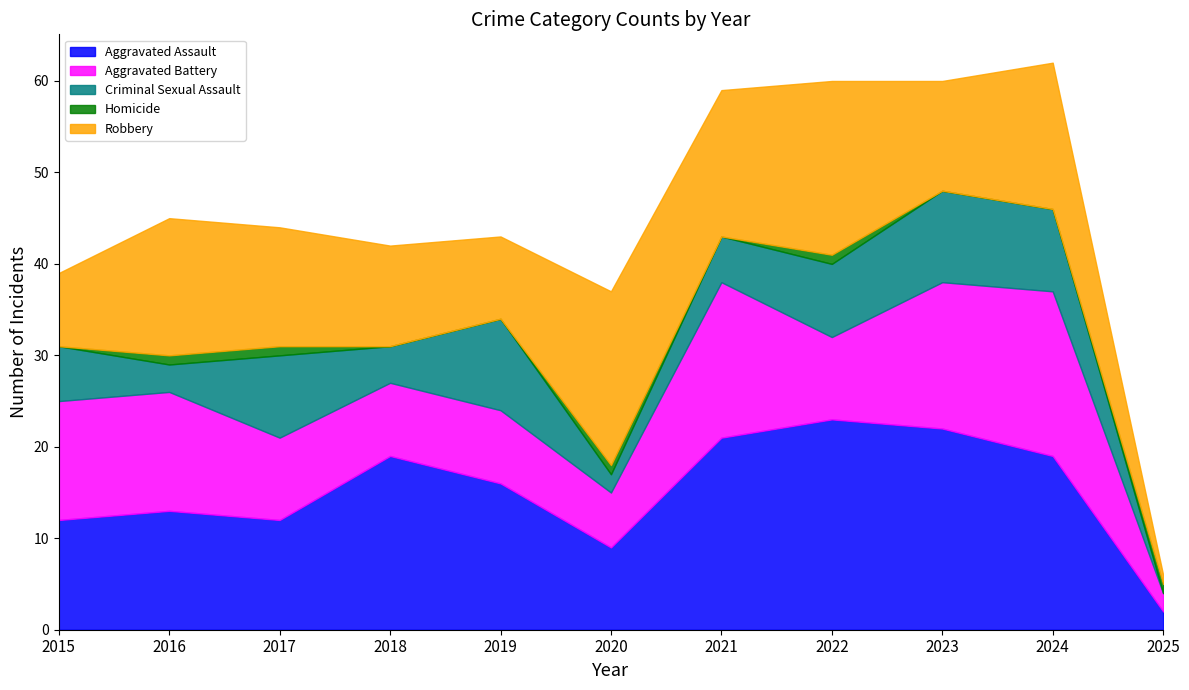

List the series in order of their peak value, highest first.

Aggravated Assault, Robbery, Aggravated Battery, Criminal Sexual Assault, Homicide